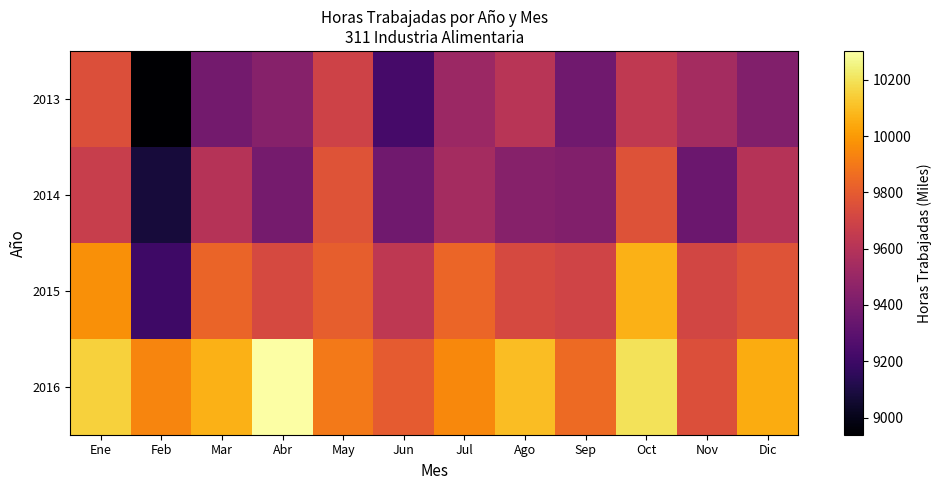

At which category is the sum across all series the highest?

Oct